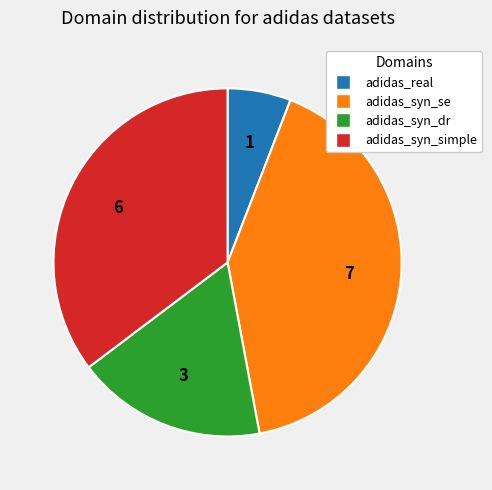

What is the ratio of the value at adidas_syn_se to the value at adidas_syn_simple?

1.2